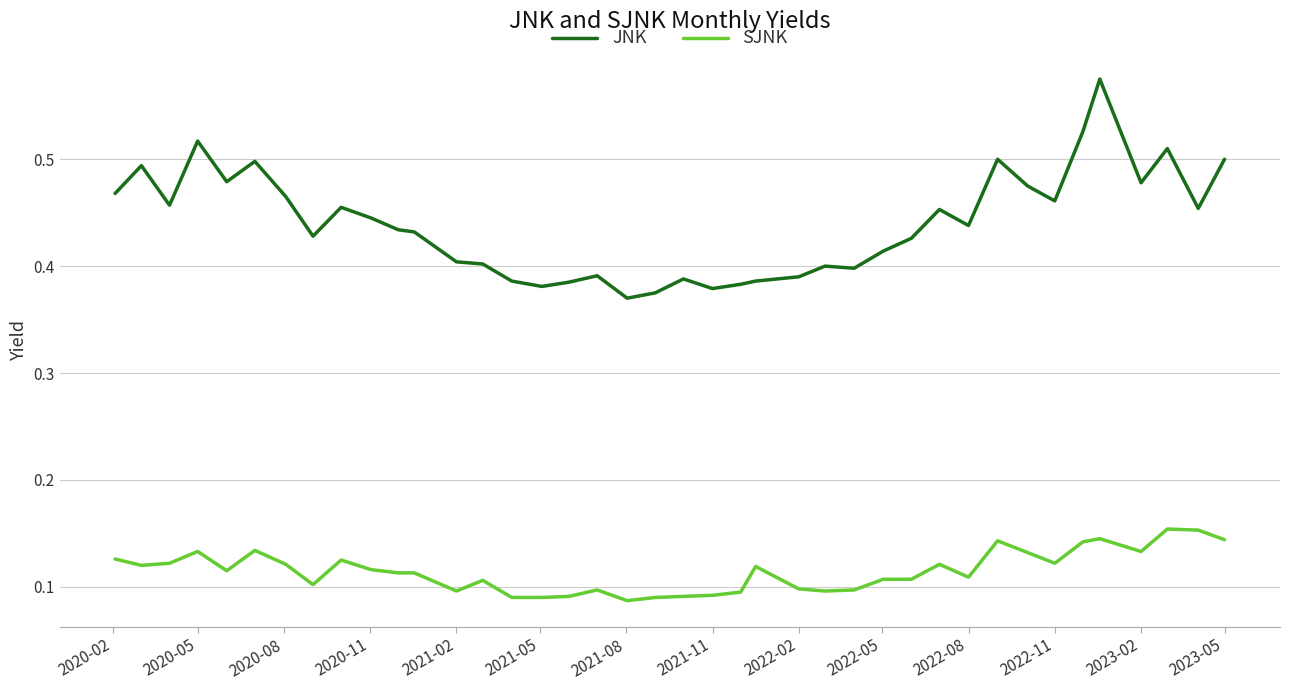

True or false: JNK and SJNK cross at least once.

False